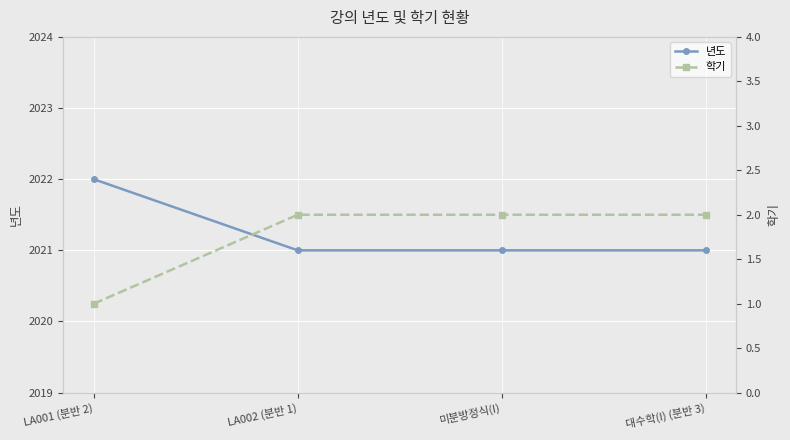

Reading left to right, list all the values displayed in this chart.

년도: LA001 (분반 2)=2022	LA002 (분반 1)=2021	미분방정식(I)=2021	대수학(I) (분반 3)=2021
학기: LA001 (분반 2)=1	LA002 (분반 1)=2	미분방정식(I)=2	대수학(I) (분반 3)=2